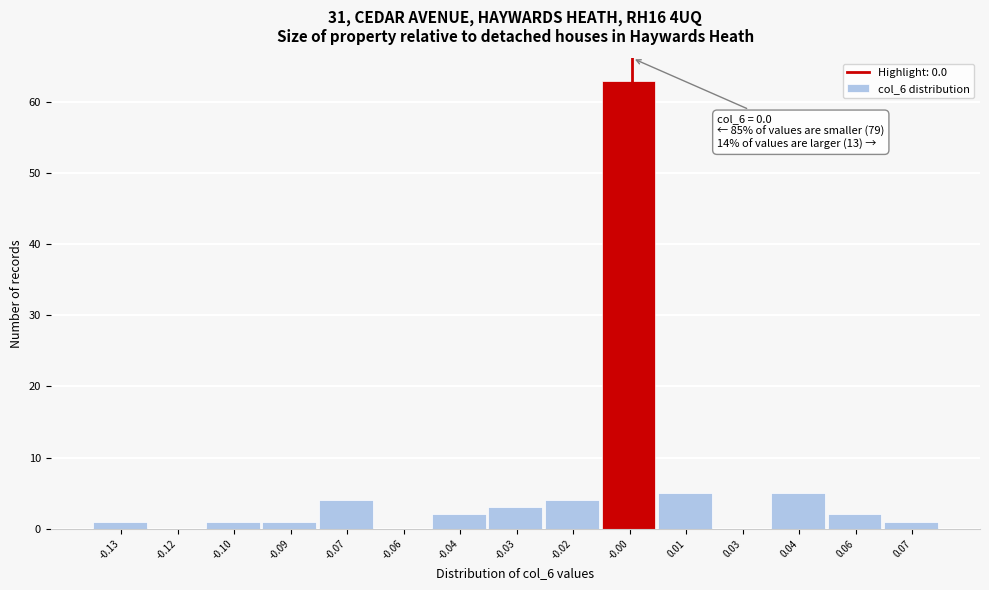

Reading left to right, extract all data points from this chart.

-0.13=1	-0.12=0	-0.10=1	-0.09=1	-0.07=4	-0.06=0	-0.04=2	-0.03=3	-0.02=4	-0.00=63	0.01=5	0.03=0	0.04=5	0.06=2	0.07=1